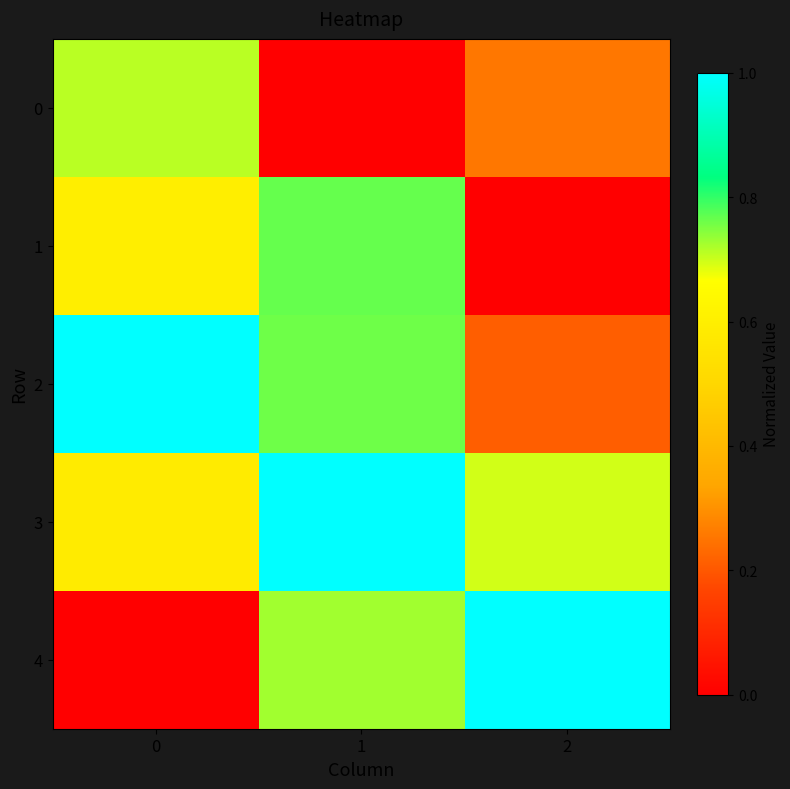

List the series in order of their overall mean, highest first.

3, 2, 4, 1, 0